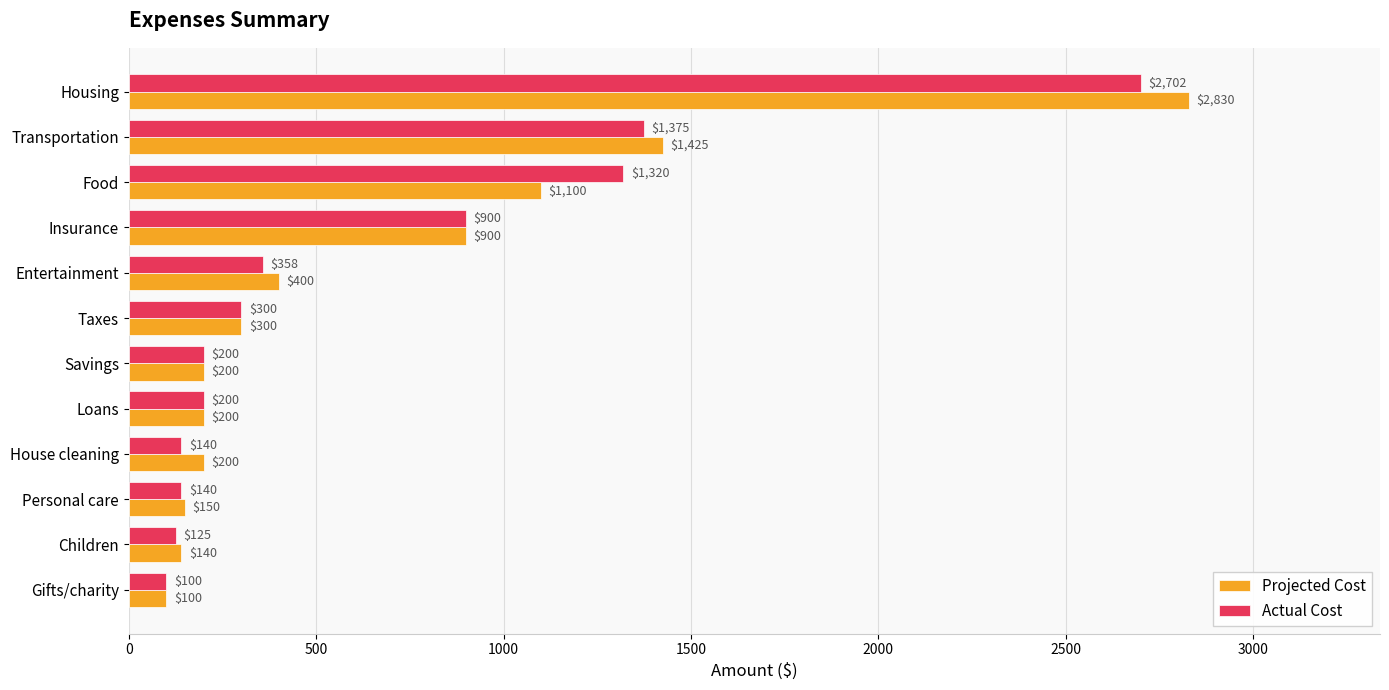

Is it true that Projected Cost equals 56 at House cleaning?

False